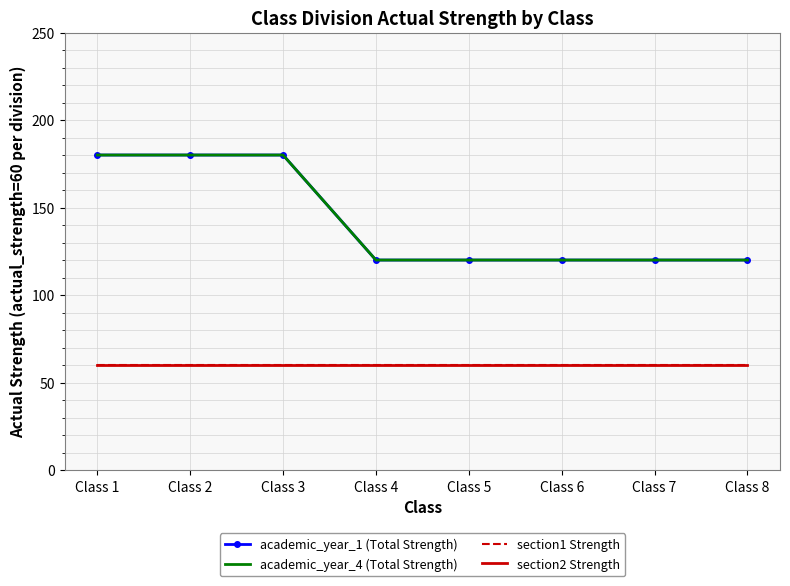

List the labels in order of section2 Strength value, smallest first.

Class 1, Class 2, Class 3, Class 4, Class 5, Class 6, Class 7, Class 8